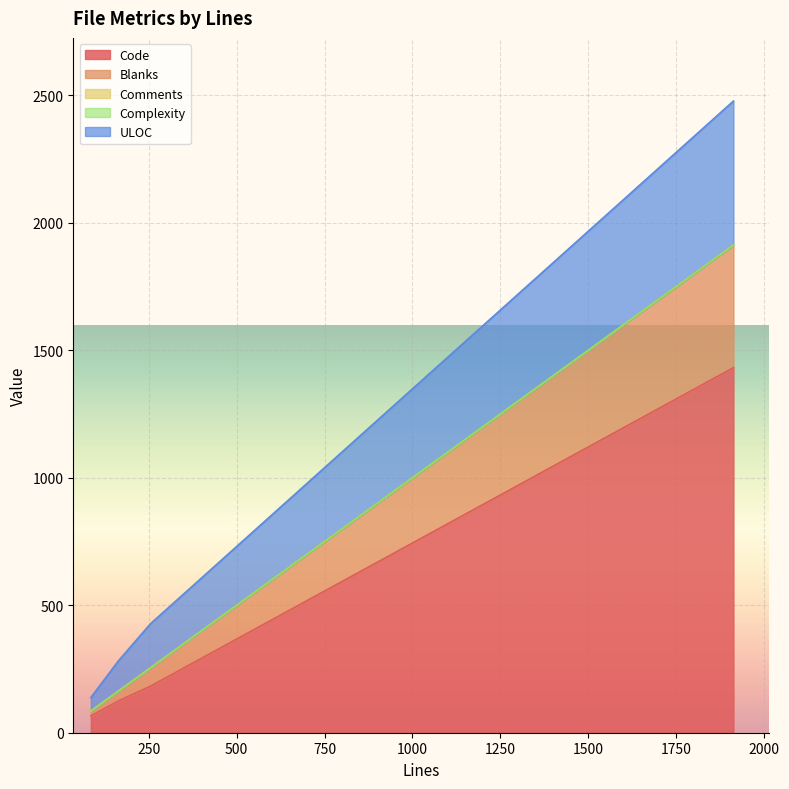

Reading right to left, list all the values displayed in this chart.

Code: 1432	66	183	125
Blanks: 481	19	72	39
Comments: 0	0	0	0
Complexity: 0	0	0	0
ULOC: 565	53	173	119